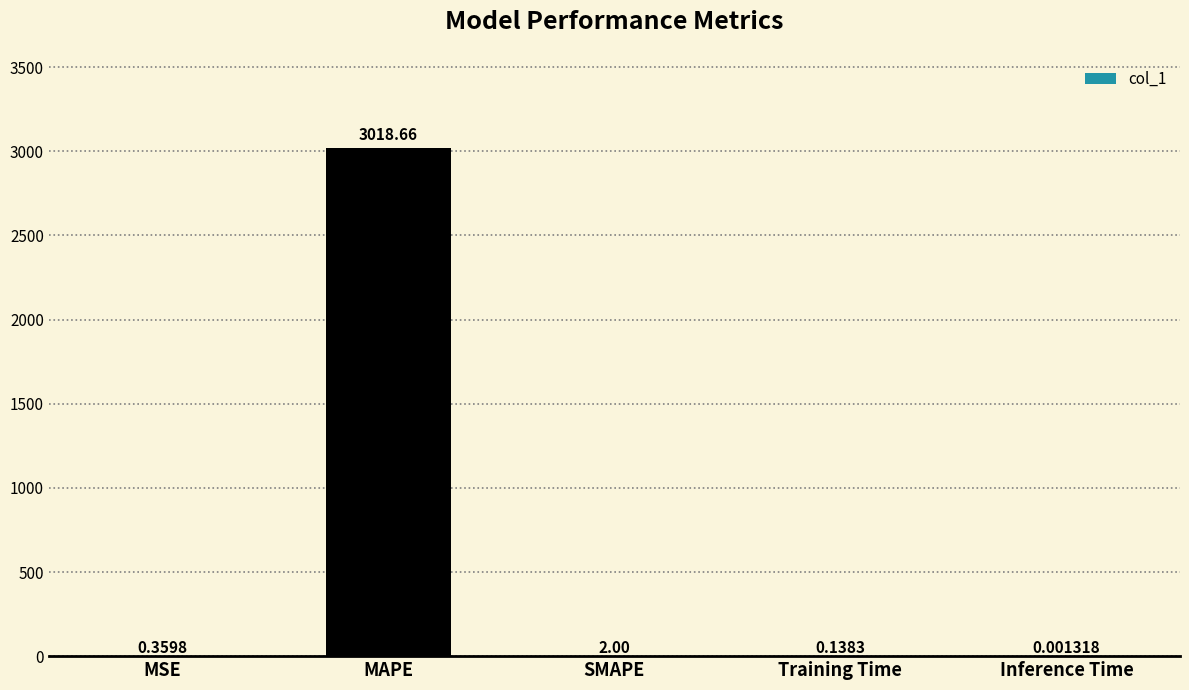

Which label corresponds to the largest value in the chart?

MAPE